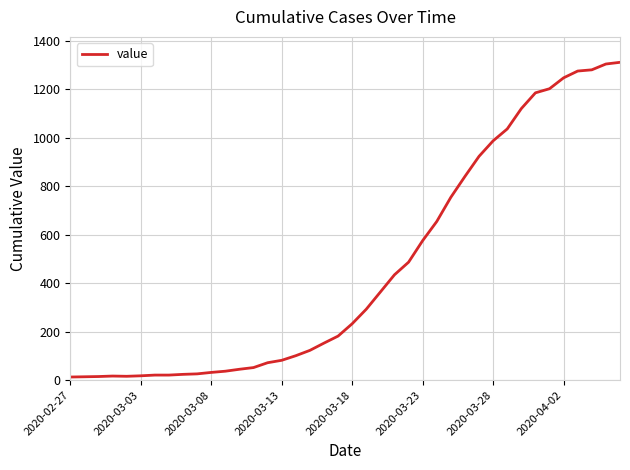

What is the difference between the maximum and minimum values?

1299